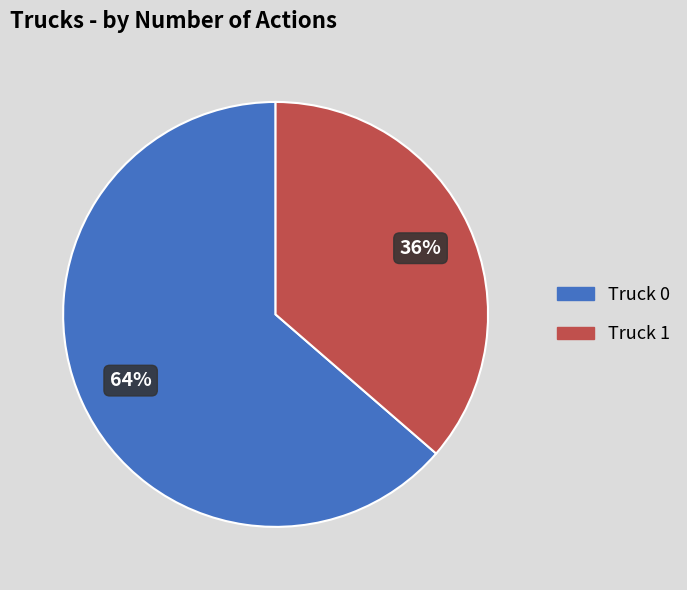

What percentage is the Truck 1 slice, to the nearest percent?

36%